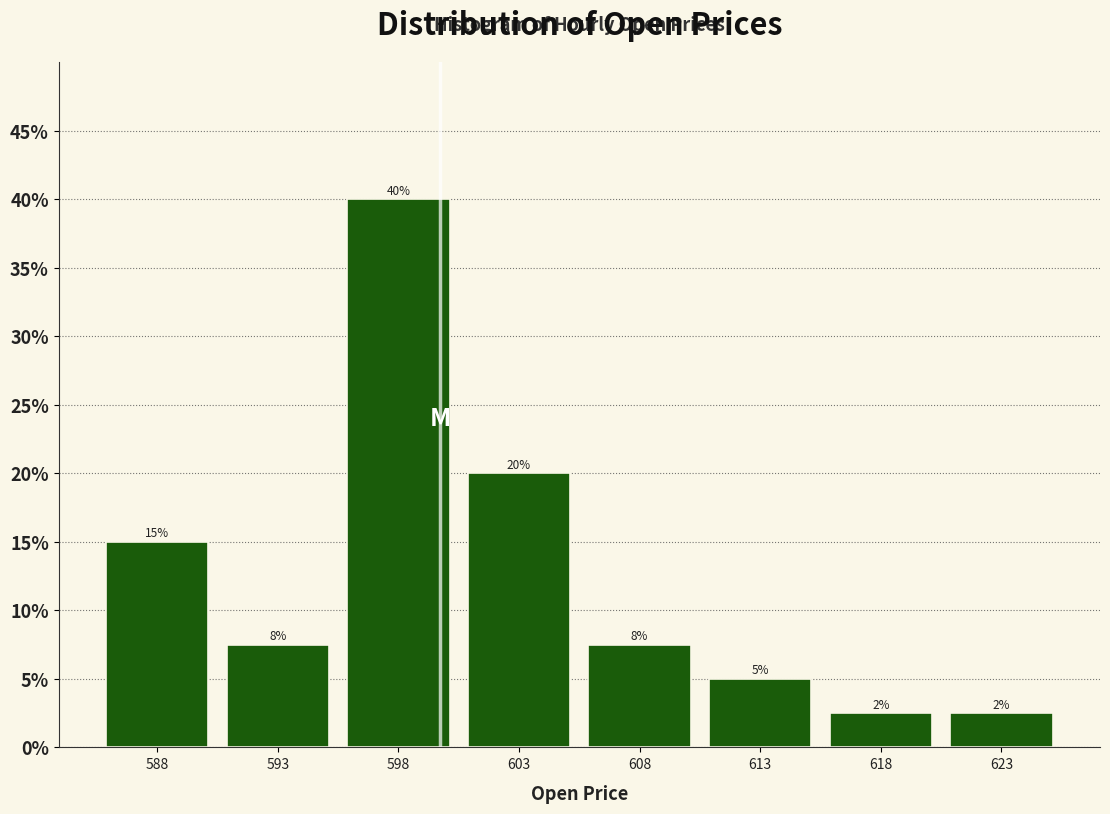

Over which range of the x-axis is the bar tallest?

595.5 to 600.5